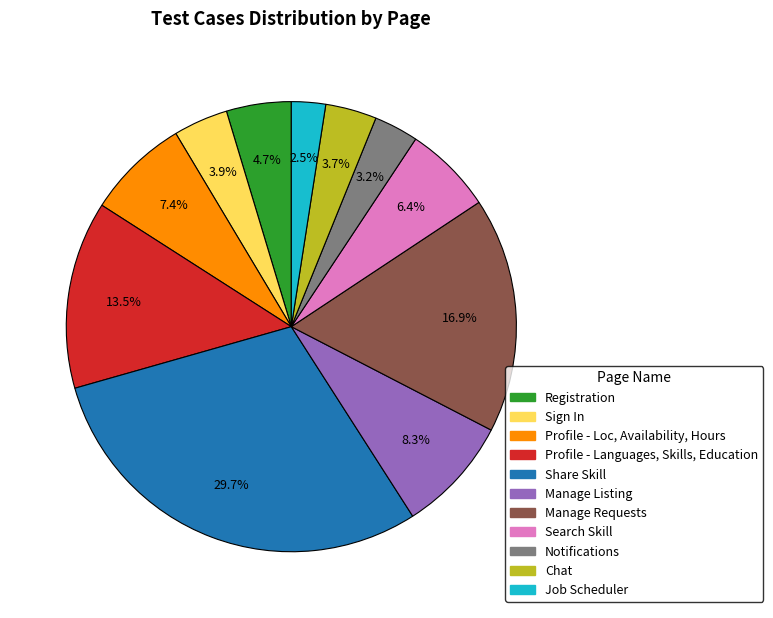

What percentage is NOT represented by Manage Listing?

91.7%